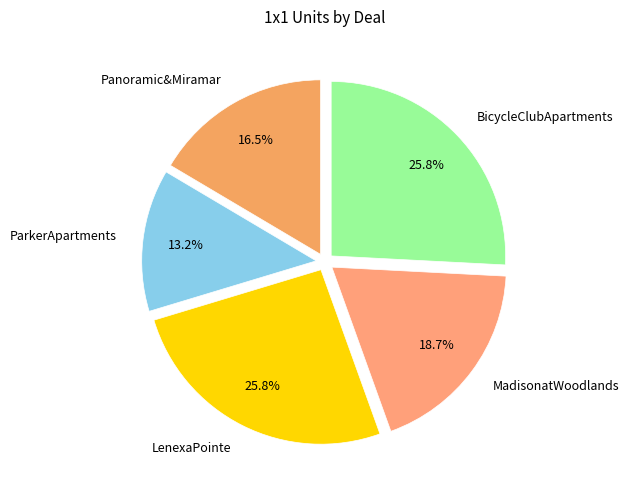

What is the ratio of the value at ParkerApartments to the value at MadisonatWoodlands?

0.7